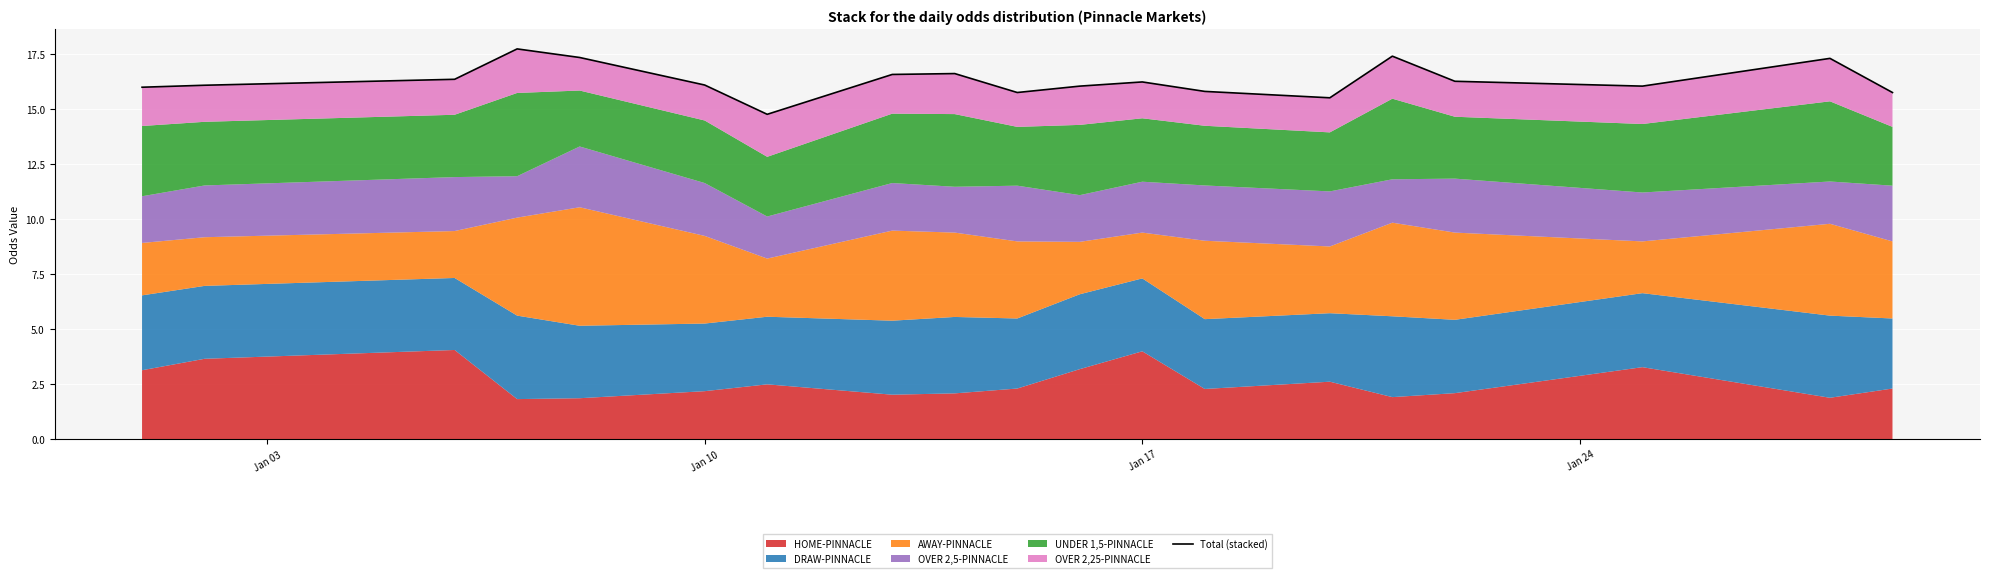

True or false: the data has more than 0 interior local peaks.

True